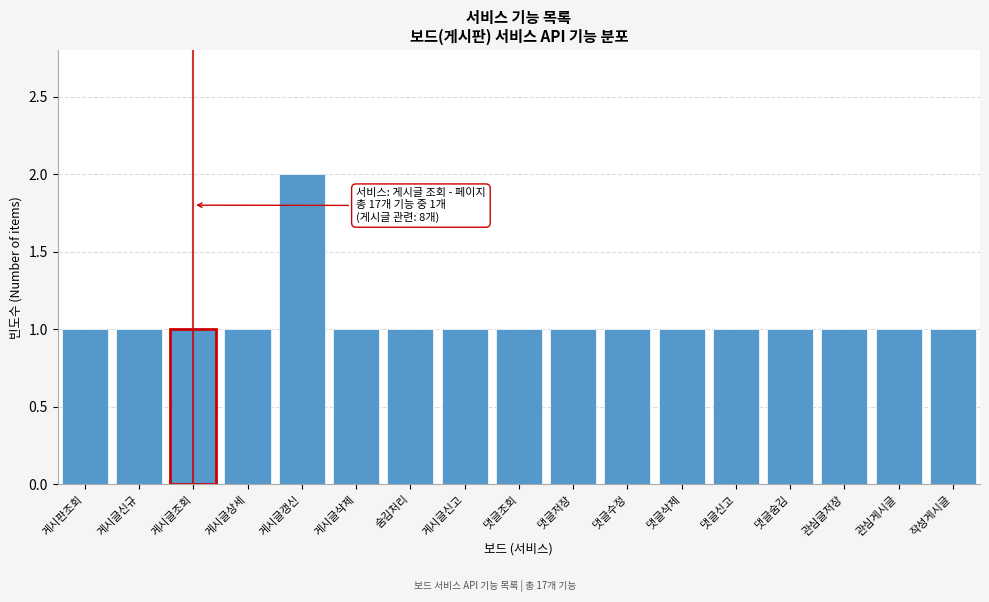

Reading left to right, extract all data points from this chart.

1	1	1	1	2	1	1	1	1	1	1	1	1	1	1	1	1